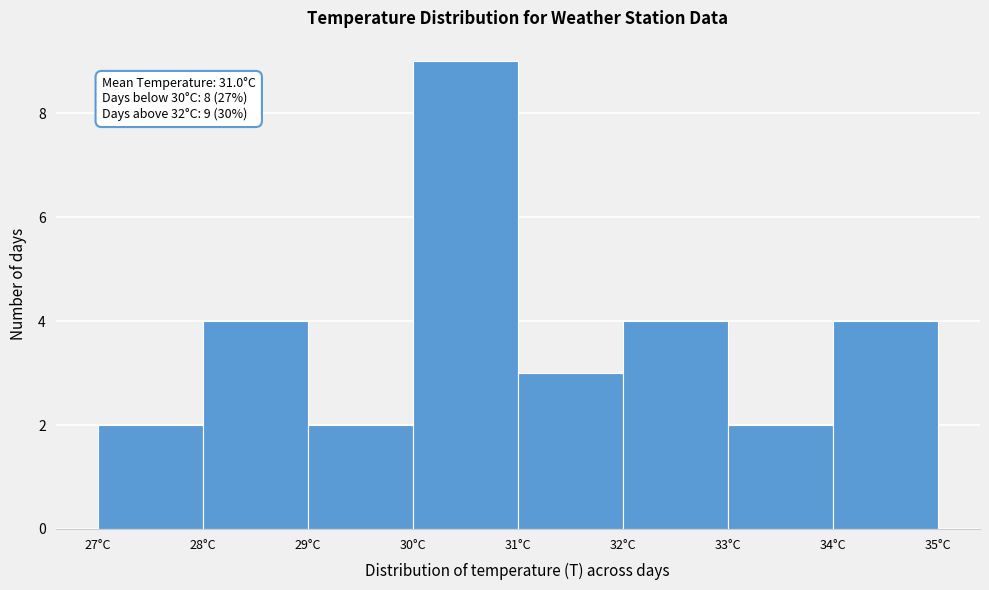

Which range on the x-axis has the tallest bar?

30 to 31